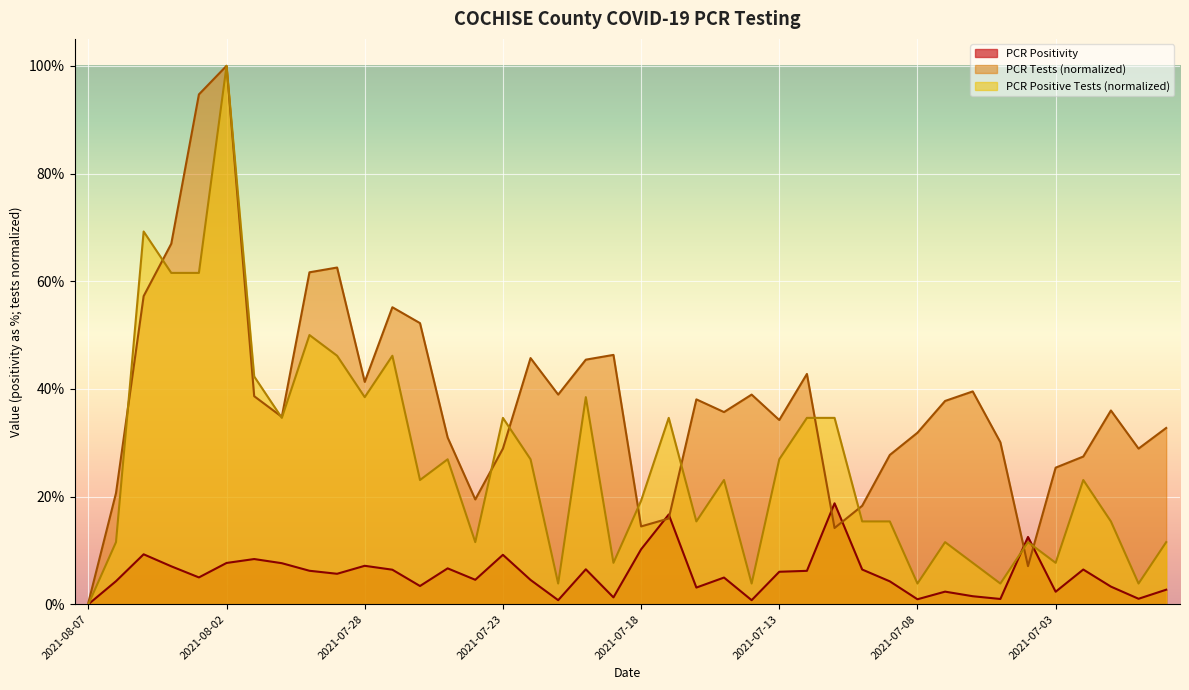

Rank the categories by PCR Positivity value from highest to lowest.

2021-07-11, 2021-07-17, 2021-07-04, 2021-07-18, 2021-08-05, 2021-07-23, 2021-08-01, 2021-08-02, 2021-07-31, 2021-07-28, 2021-08-04, 2021-07-25, 2021-07-20, 2021-07-10, 2021-07-02, 2021-07-27, 2021-07-30, 2021-07-12, 2021-07-13, 2021-07-29, 2021-08-03, 2021-07-15, 2021-07-24, 2021-07-22, 2021-08-06, 2021-07-09, 2021-07-26, 2021-07-01, 2021-07-16, 2021-06-29, 2021-07-07, 2021-07-03, 2021-07-06, 2021-07-19, 2021-06-30, 2021-07-05, 2021-07-08, 2021-07-21, 2021-07-14, 2021-08-07